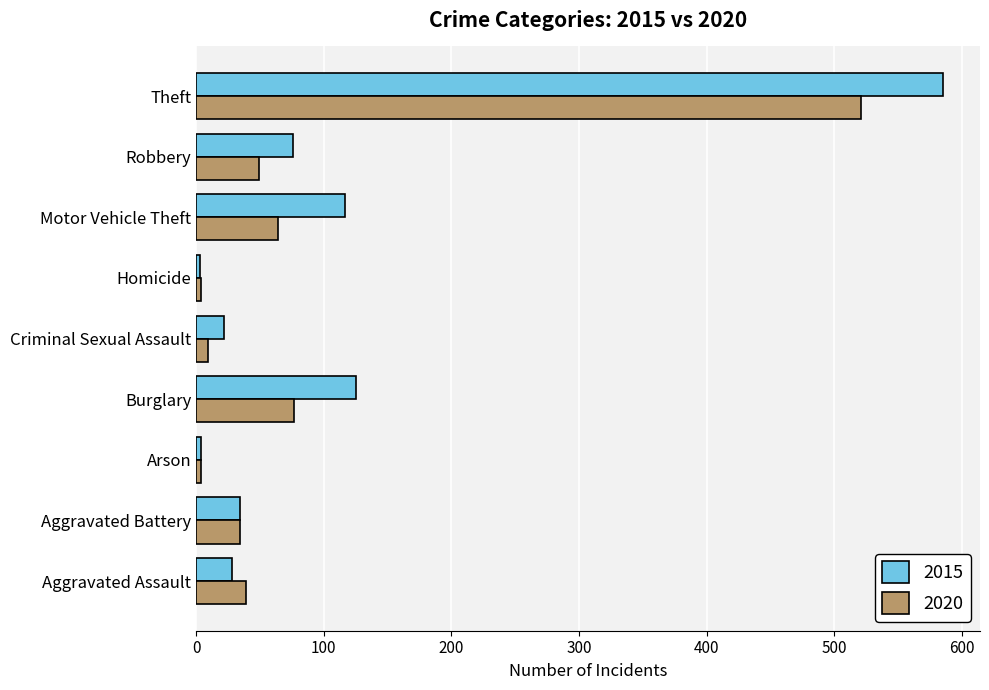

Count the number of data series in this chart.

2